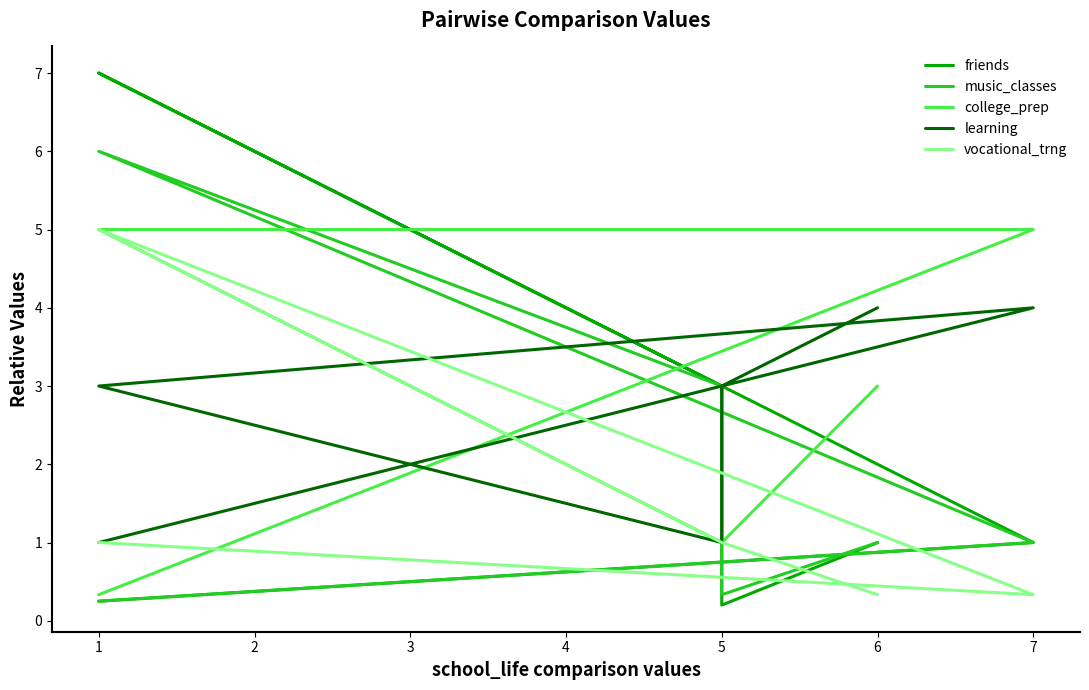

After their last crossing, which series has the higher values: vocational_trng or friends?

friends